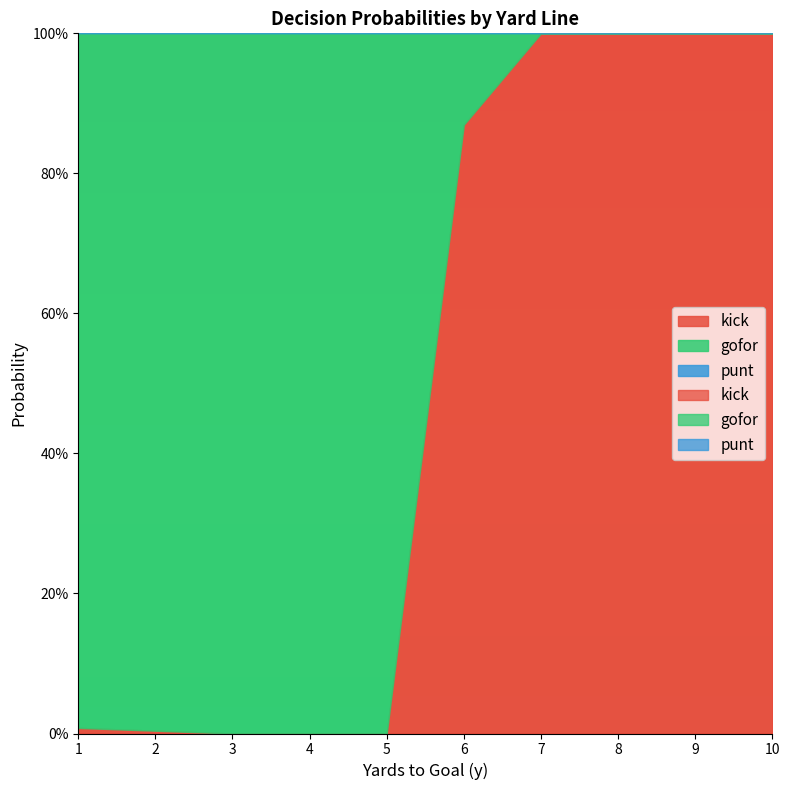

Where is punt nearest to the value 0?

1